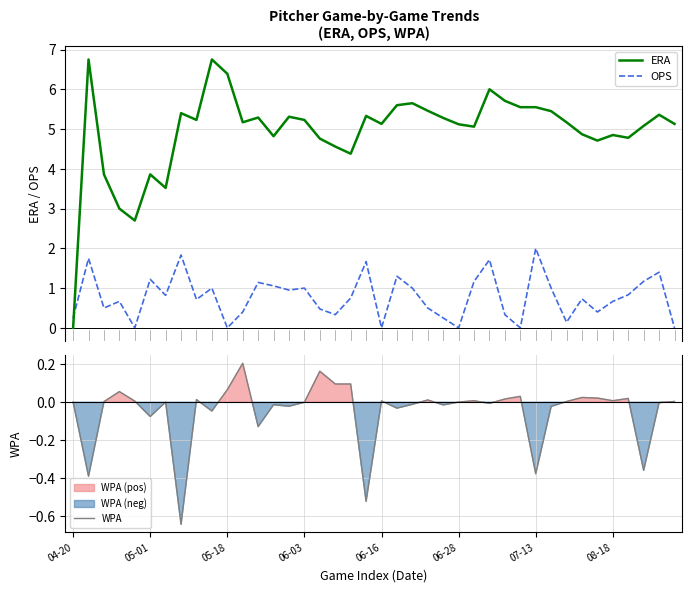

Is this an area chart (filled region under the line)?

No